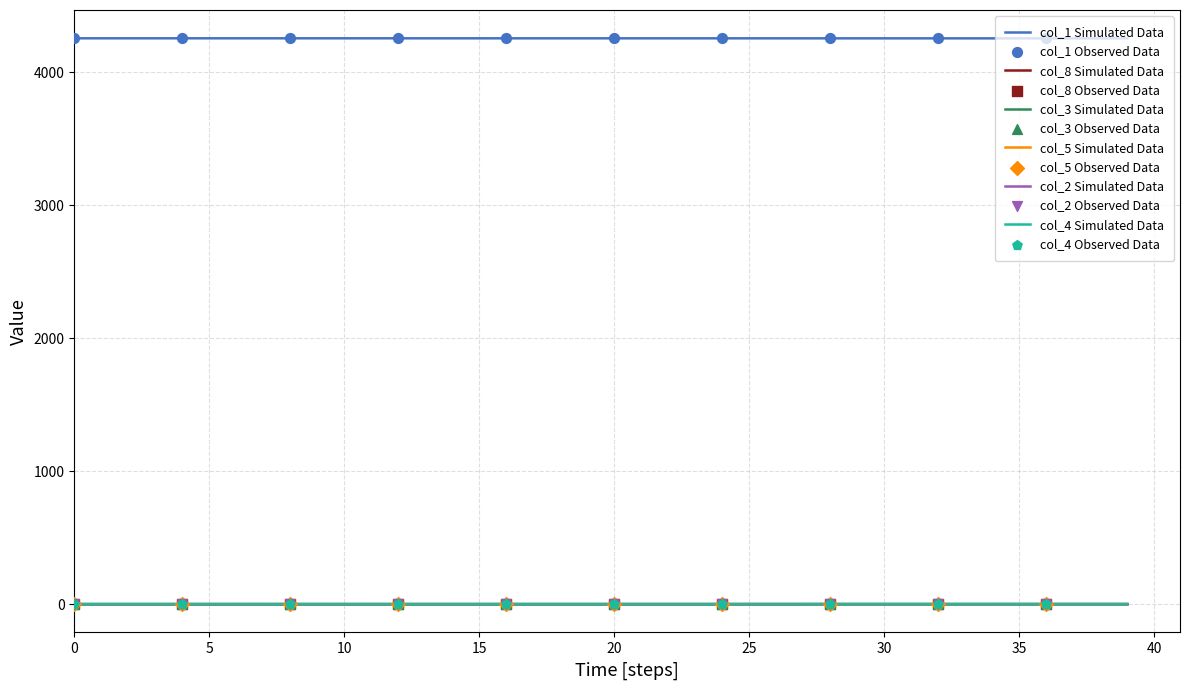

Which series has the largest total across all categories?

col_1 Simulated Data